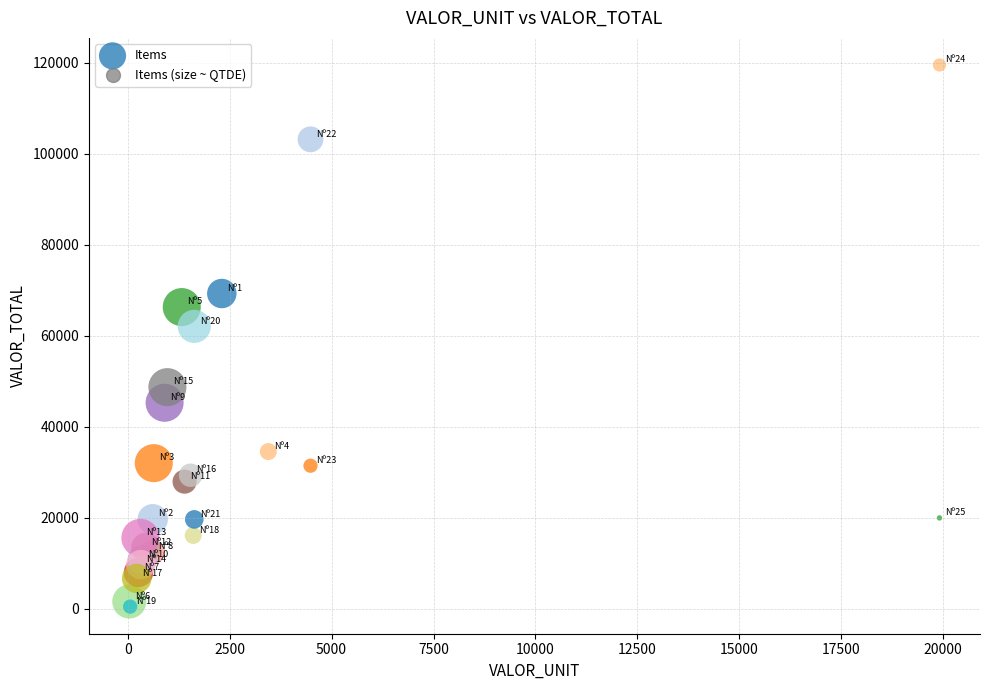

What Y value in the scatter plot is closest to 59936?

62014.5